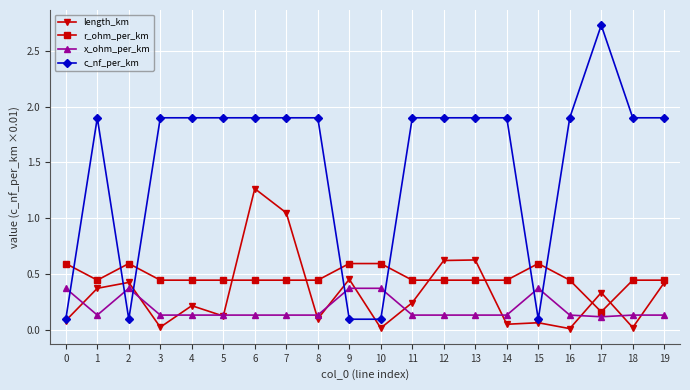

At which category does length_km reach its first local valley?

3